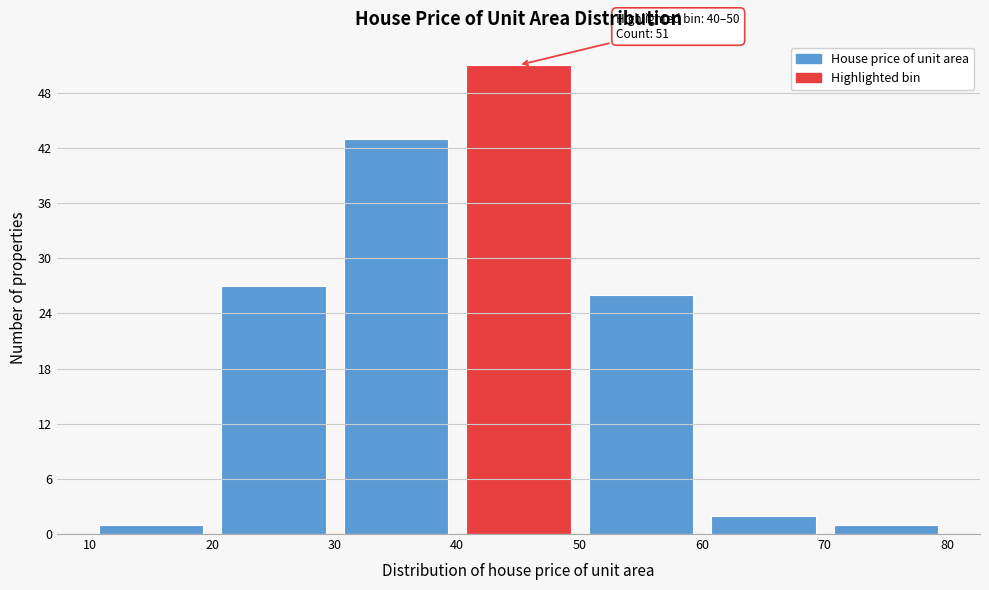

Which range on the x-axis has the tallest bar?

40 to 50